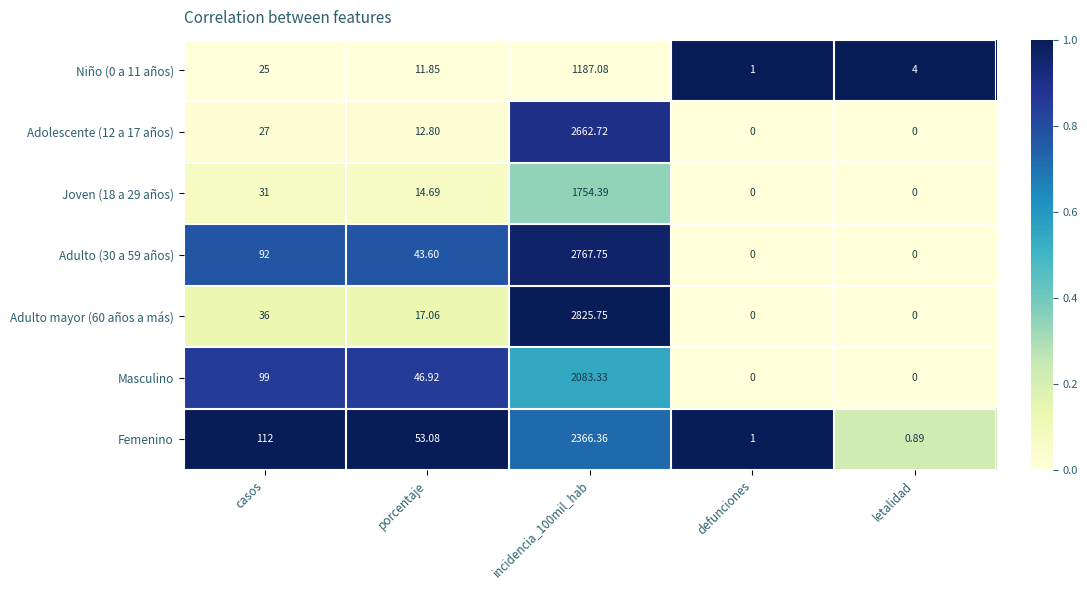

Is the value of Masculino at porcentaje greater than the value of Femenino at porcentaje?

No